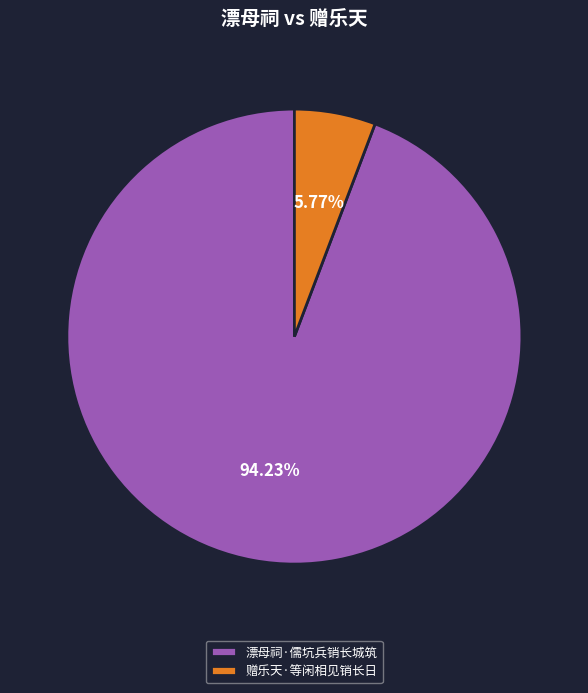

Rank the categories by value from lowest to highest.

赠乐天·等闲相见销长日, 漂母祠·儒坑兵销长城筑